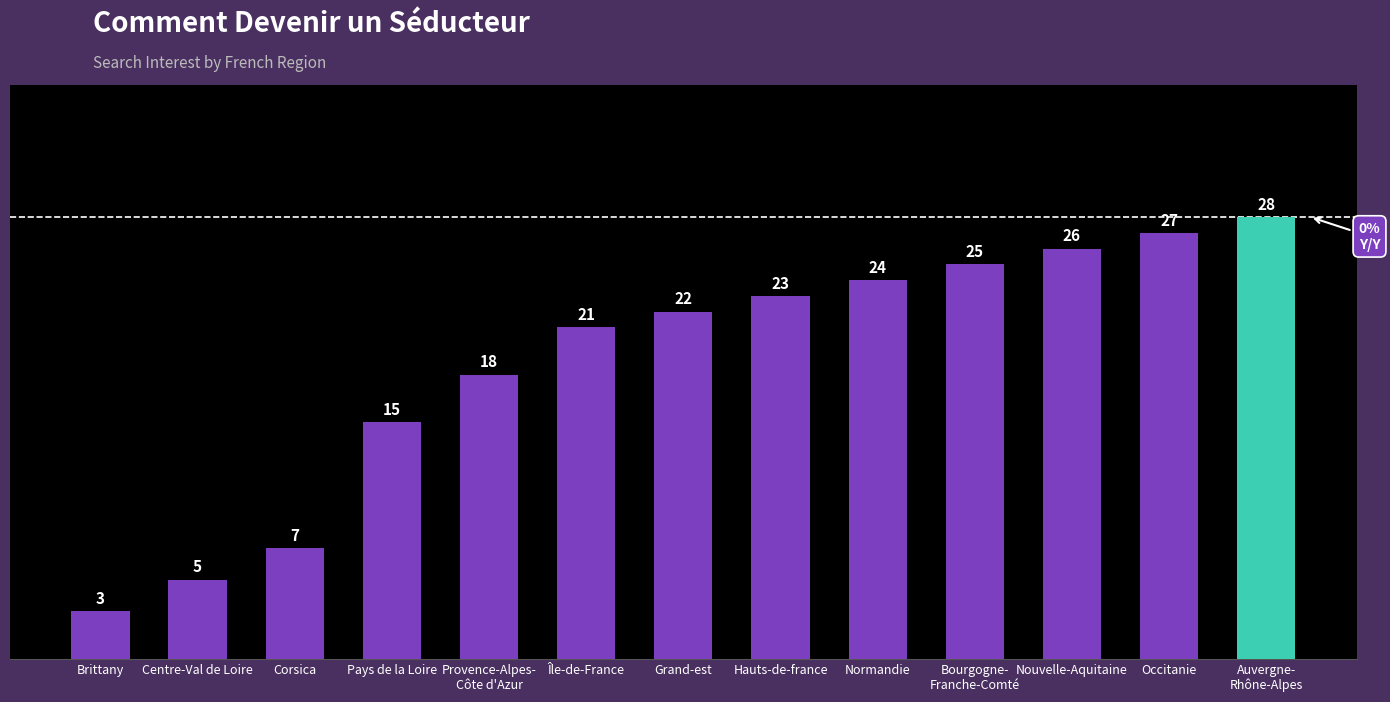

Between Nouvelle-Aquitaine and Centre-Val de Loire, which is larger?

Nouvelle-Aquitaine